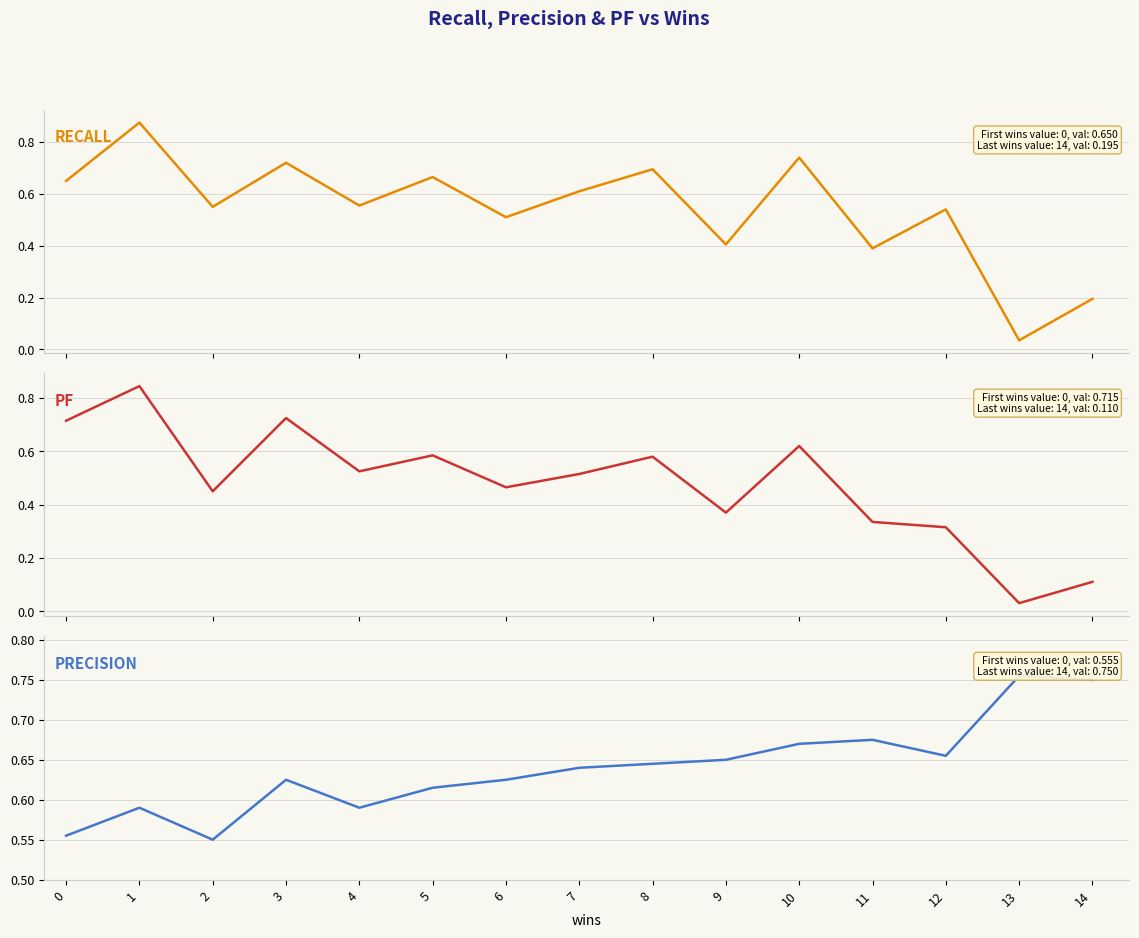

Rank the series at 0 from lowest to highest value.

precision, recall, pf